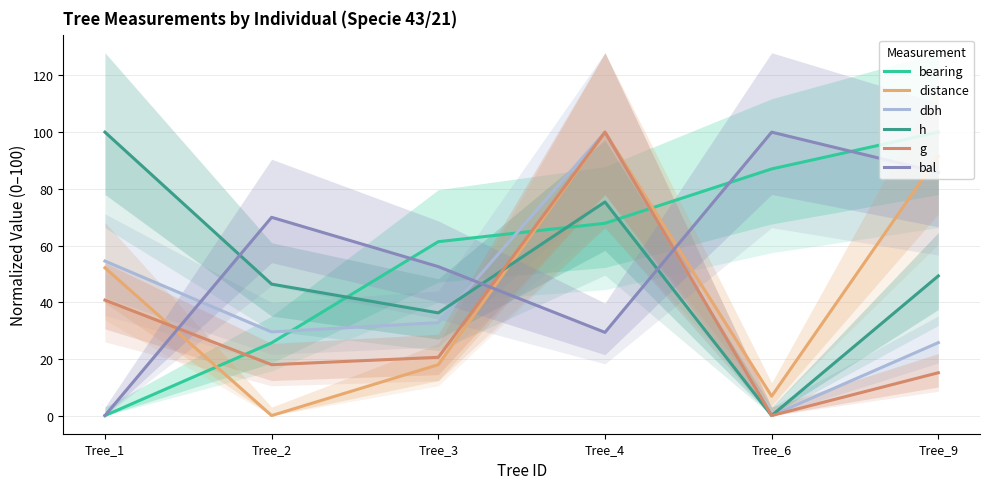

How many lines are shown in the chart?

6